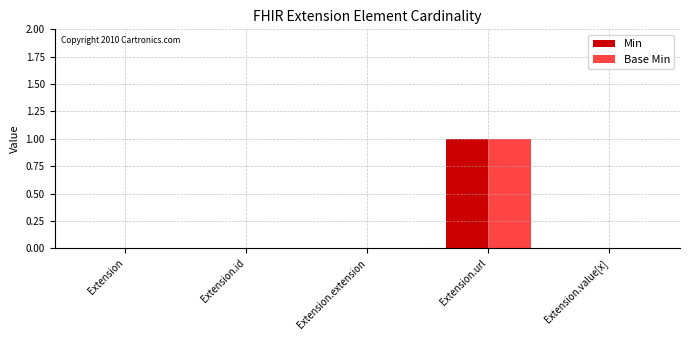

Does the chart contain stacked bars?

No